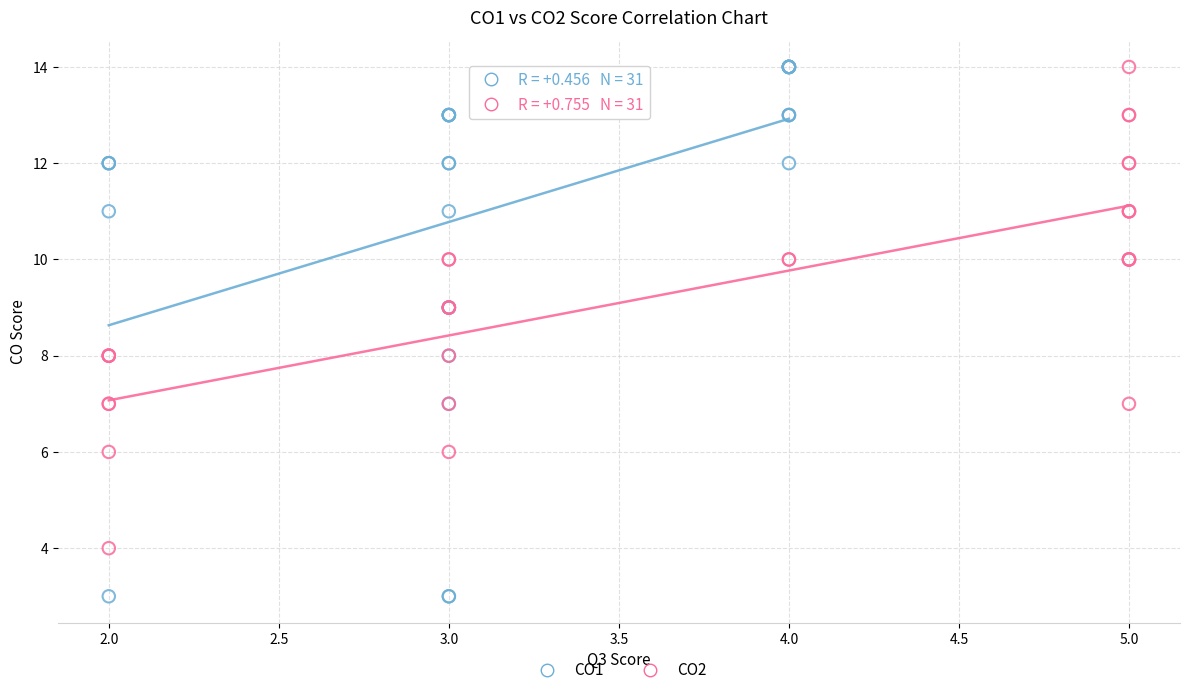

Which series has the largest Y range (max minus min)?

CO1